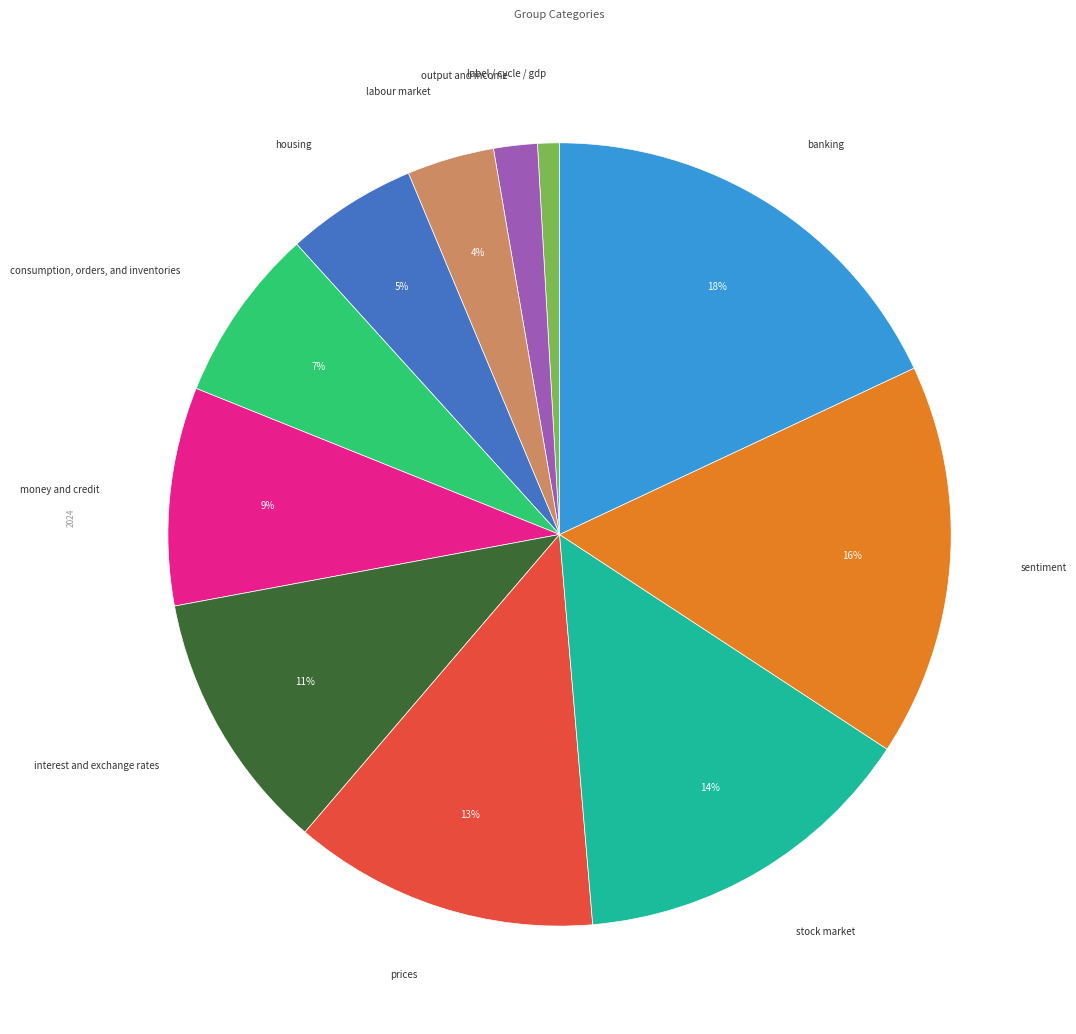

To the nearest percent, what is the difference between the largest and smallest slice percentages?

17%